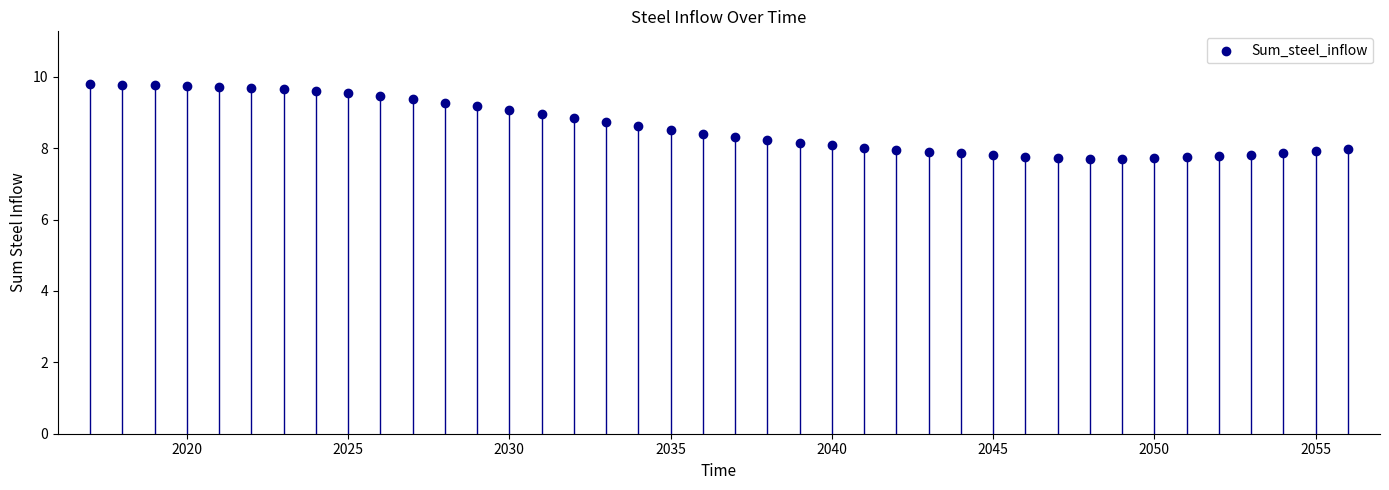

What is the range of X values (max minus min)?

39.0